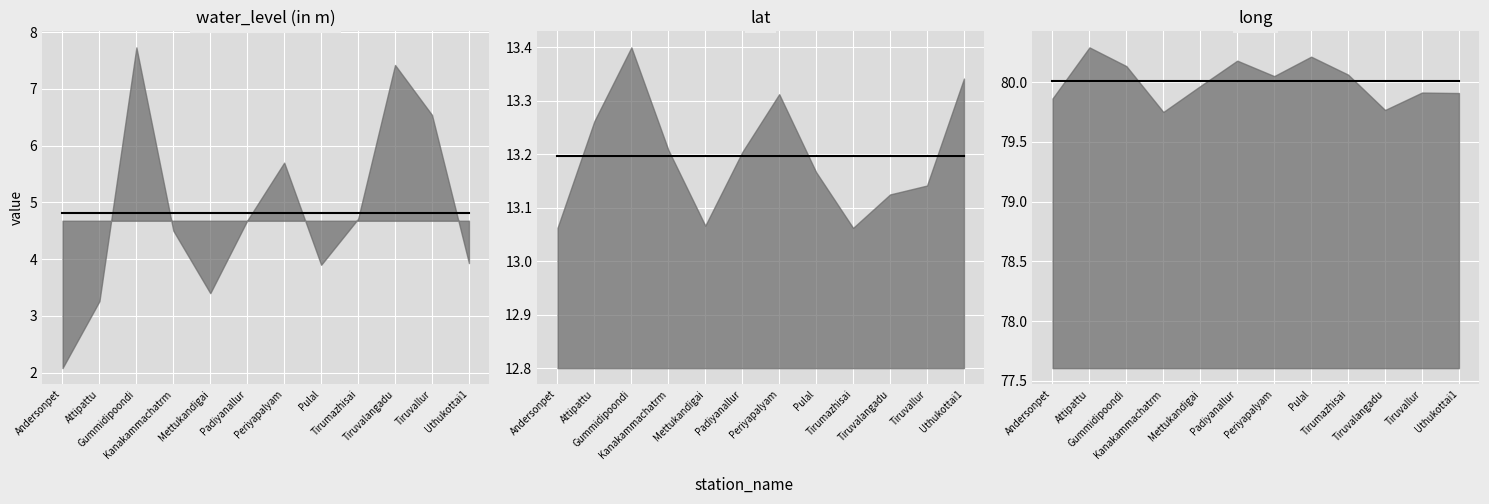

What are all the series names shown in the legend?

water_level (in m), lat, long